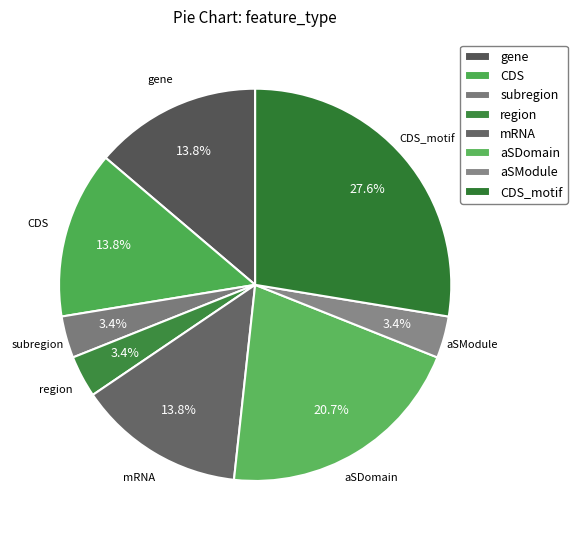

To the nearest percent, what is the difference between the aSDomain and mRNA slice percentages?

7%